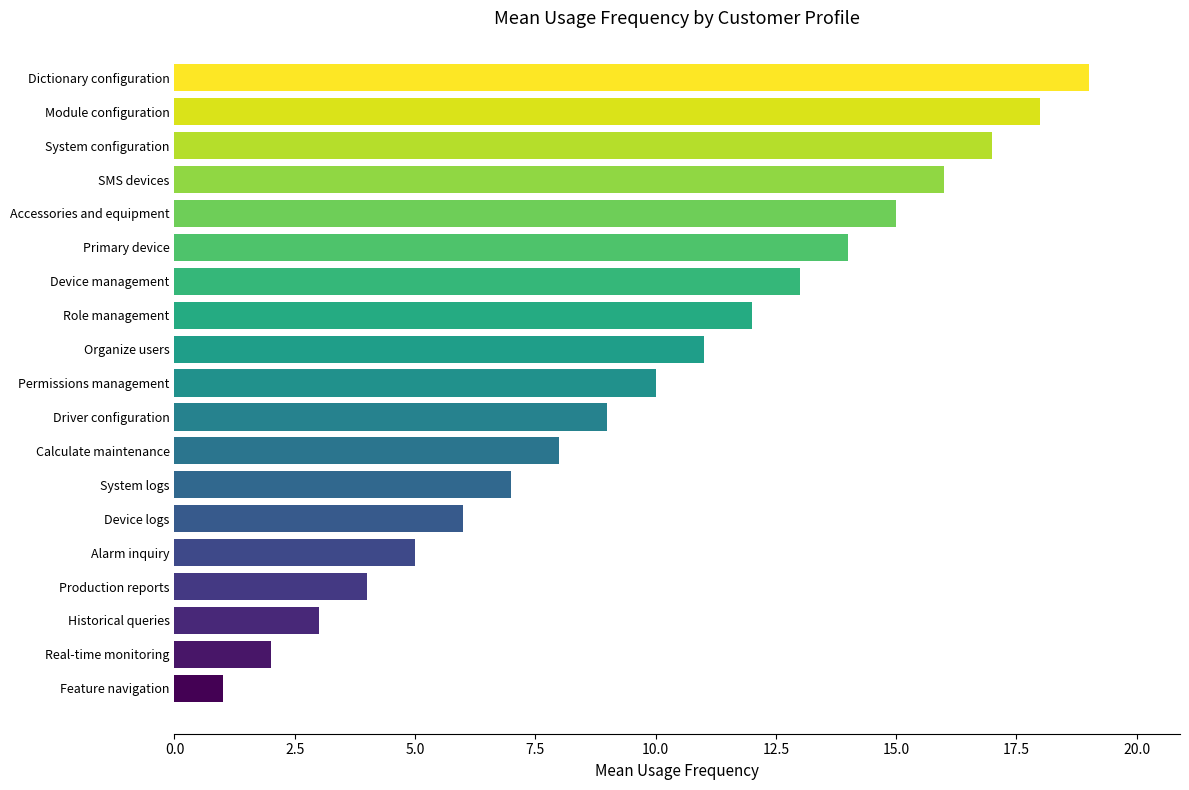

The value at Real-time monitoring is 3. True or false?

False